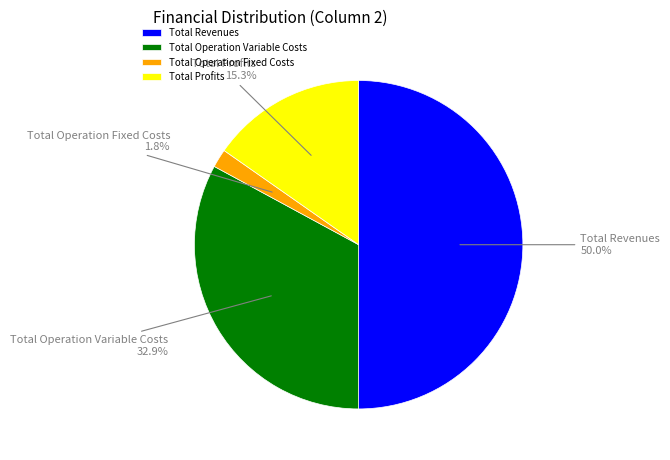

How many slices are in this pie chart?

4